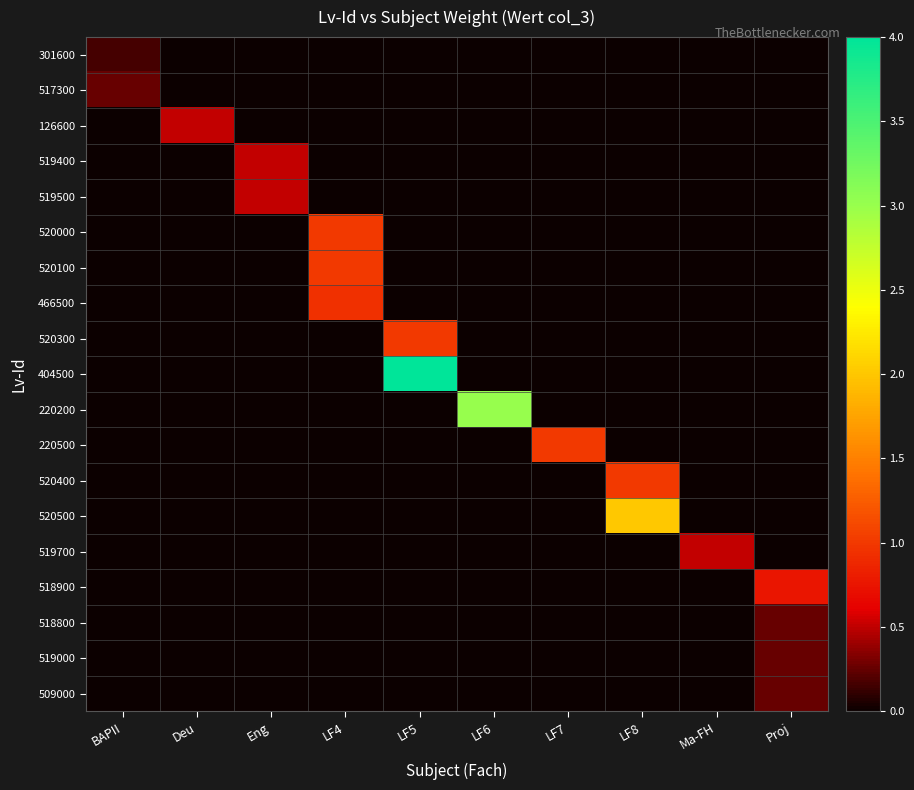

Reading left to right, extract all data points from this chart.

301600: BAPII=0.2	Deu=0.0	Eng=0.0	LF4=0.0	LF5=0.0	LF6=0.0	LF7=0.0	LF8=0.0	Ma-FH=0.0	Proj=0.0
517300: BAPII=0.2	Deu=0.0	Eng=0.0	LF4=0.0	LF5=0.0	LF6=0.0	LF7=0.0	LF8=0.0	Ma-FH=0.0	Proj=0.0
126600: BAPII=0.0	Deu=0.5	Eng=0.0	LF4=0.0	LF5=0.0	LF6=0.0	LF7=0.0	LF8=0.0	Ma-FH=0.0	Proj=0.0
519400: BAPII=0.0	Deu=0.0	Eng=0.5	LF4=0.0	LF5=0.0	LF6=0.0	LF7=0.0	LF8=0.0	Ma-FH=0.0	Proj=0.0
519500: BAPII=0.0	Deu=0.0	Eng=0.5	LF4=0.0	LF5=0.0	LF6=0.0	LF7=0.0	LF8=0.0	Ma-FH=0.0	Proj=0.0
520000: BAPII=0.0	Deu=0.0	Eng=0.0	LF4=1.0	LF5=0.0	LF6=0.0	LF7=0.0	LF8=0.0	Ma-FH=0.0	Proj=0.0
520100: BAPII=0.0	Deu=0.0	Eng=0.0	LF4=1.0	LF5=0.0	LF6=0.0	LF7=0.0	LF8=0.0	Ma-FH=0.0	Proj=0.0
466500: BAPII=0.0	Deu=0.0	Eng=0.0	LF4=0.9	LF5=0.0	LF6=0.0	LF7=0.0	LF8=0.0	Ma-FH=0.0	Proj=0.0
520300: BAPII=0.0	Deu=0.0	Eng=0.0	LF4=0.0	LF5=1.0	LF6=0.0	LF7=0.0	LF8=0.0	Ma-FH=0.0	Proj=0.0
404500: BAPII=0.0	Deu=0.0	Eng=0.0	LF4=0.0	LF5=4.0	LF6=0.0	LF7=0.0	LF8=0.0	Ma-FH=0.0	Proj=0.0
220200: BAPII=0.0	Deu=0.0	Eng=0.0	LF4=0.0	LF5=0.0	LF6=3.0	LF7=0.0	LF8=0.0	Ma-FH=0.0	Proj=0.0
220500: BAPII=0.0	Deu=0.0	Eng=0.0	LF4=0.0	LF5=0.0	LF6=0.0	LF7=1.0	LF8=0.0	Ma-FH=0.0	Proj=0.0
520400: BAPII=0.0	Deu=0.0	Eng=0.0	LF4=0.0	LF5=0.0	LF6=0.0	LF7=0.0	LF8=1.0	Ma-FH=0.0	Proj=0.0
520500: BAPII=0.0	Deu=0.0	Eng=0.0	LF4=0.0	LF5=0.0	LF6=0.0	LF7=0.0	LF8=2.0	Ma-FH=0.0	Proj=0.0
519700: BAPII=0.0	Deu=0.0	Eng=0.0	LF4=0.0	LF5=0.0	LF6=0.0	LF7=0.0	LF8=0.0	Ma-FH=0.5	Proj=0.0
518900: BAPII=0.0	Deu=0.0	Eng=0.0	LF4=0.0	LF5=0.0	LF6=0.0	LF7=0.0	LF8=0.0	Ma-FH=0.0	Proj=0.8
518800: BAPII=0.0	Deu=0.0	Eng=0.0	LF4=0.0	LF5=0.0	LF6=0.0	LF7=0.0	LF8=0.0	Ma-FH=0.0	Proj=0.3
519000: BAPII=0.0	Deu=0.0	Eng=0.0	LF4=0.0	LF5=0.0	LF6=0.0	LF7=0.0	LF8=0.0	Ma-FH=0.0	Proj=0.3
509000: BAPII=0.0	Deu=0.0	Eng=0.0	LF4=0.0	LF5=0.0	LF6=0.0	LF7=0.0	LF8=0.0	Ma-FH=0.0	Proj=0.3